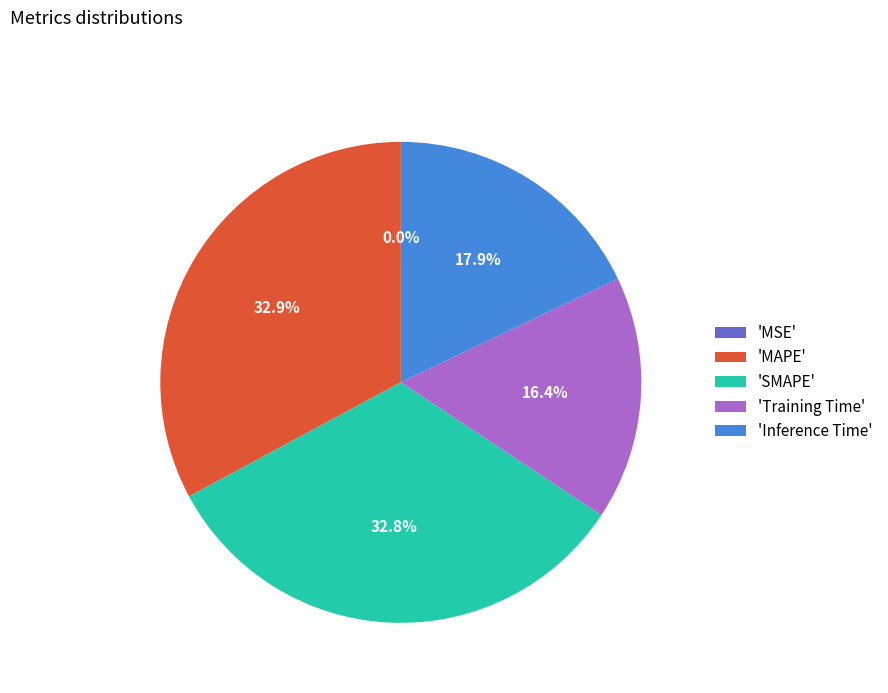

Does any single category account for the majority?

No